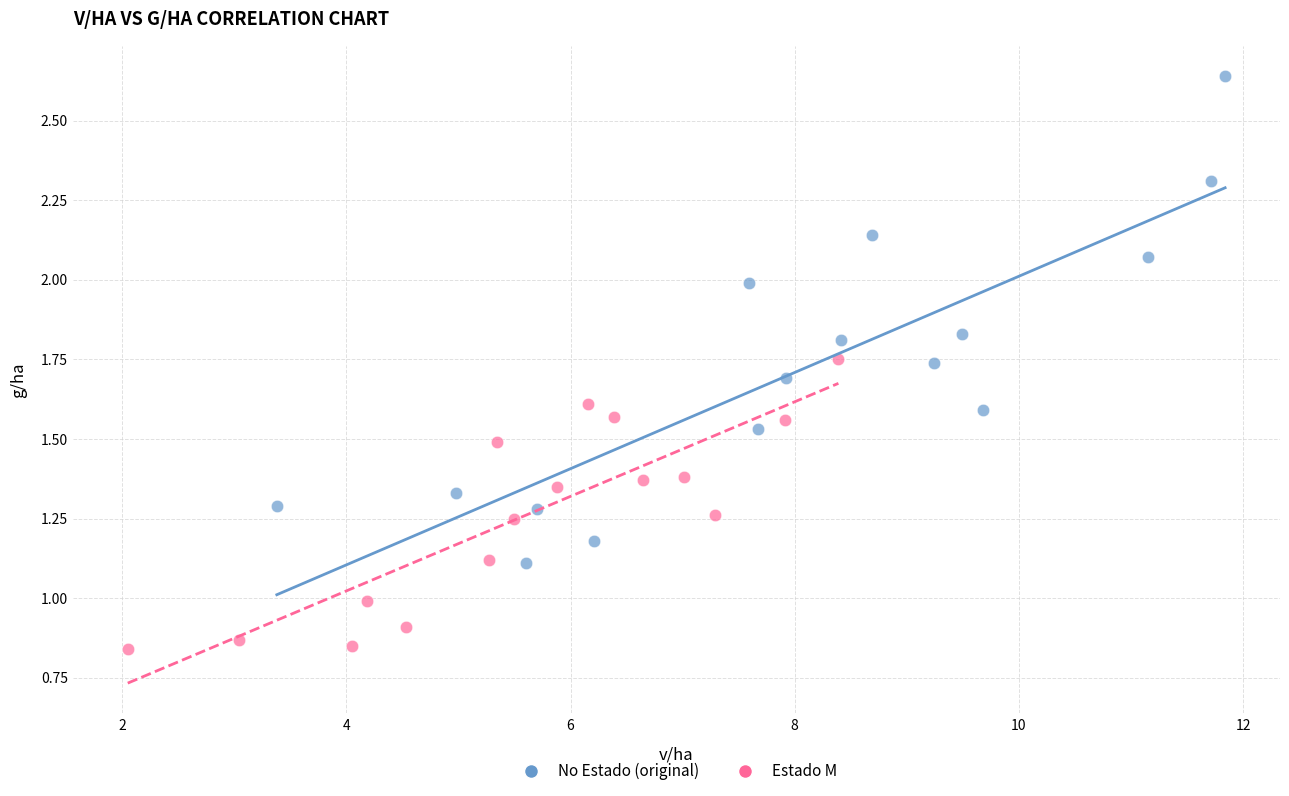

What are all the series names shown in the legend?

No Estado (original), Estado M